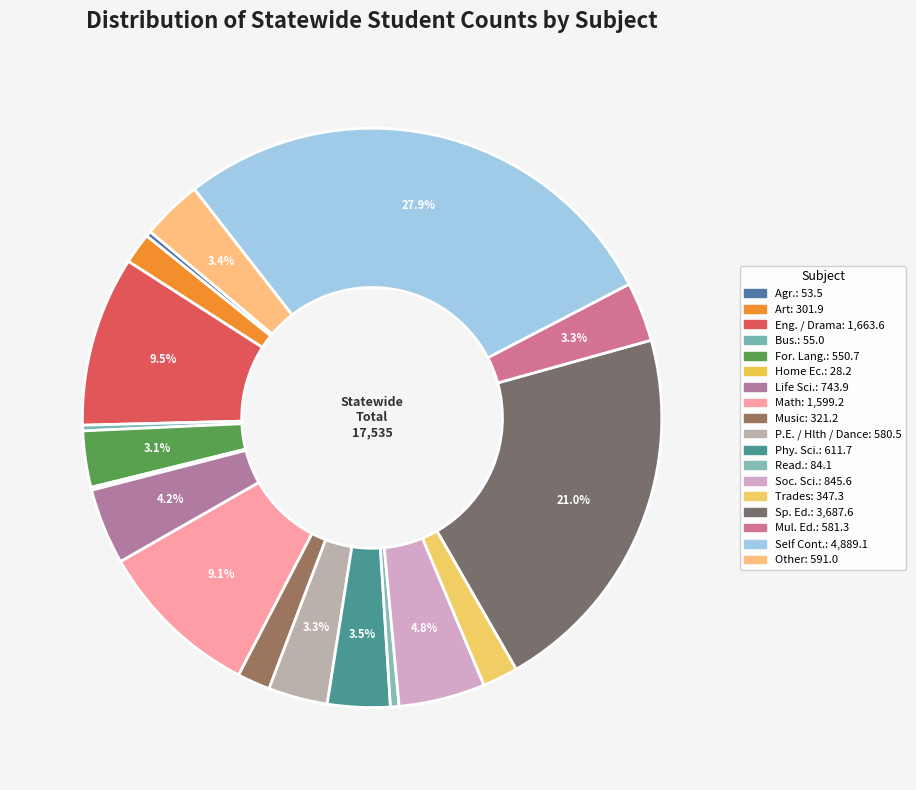

How many slices are in this pie chart?

18